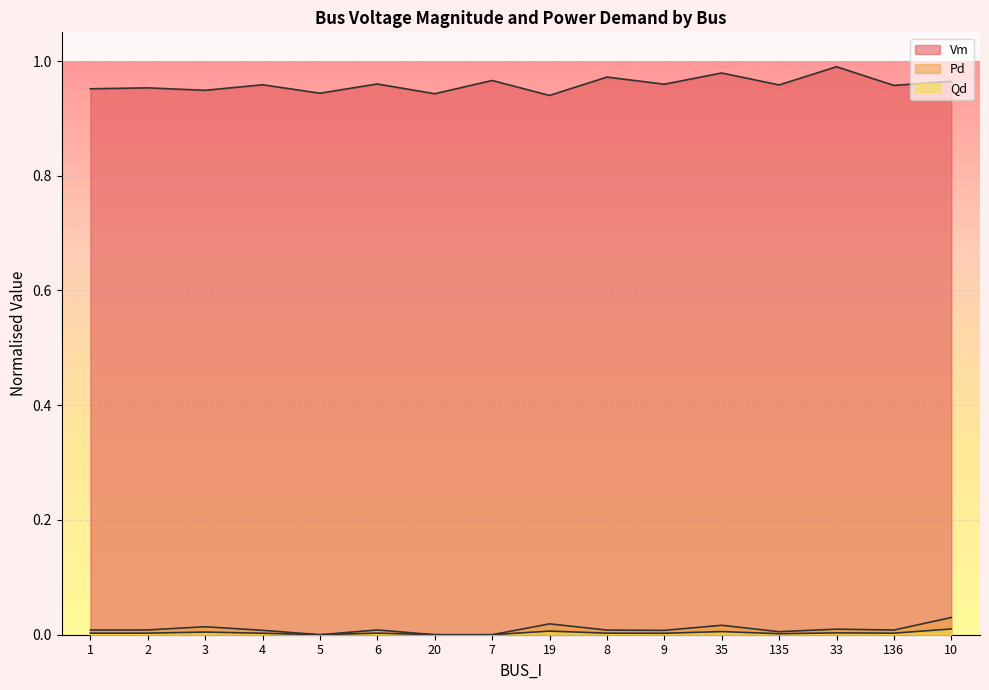

What is the total value across all series at 19?

1.0